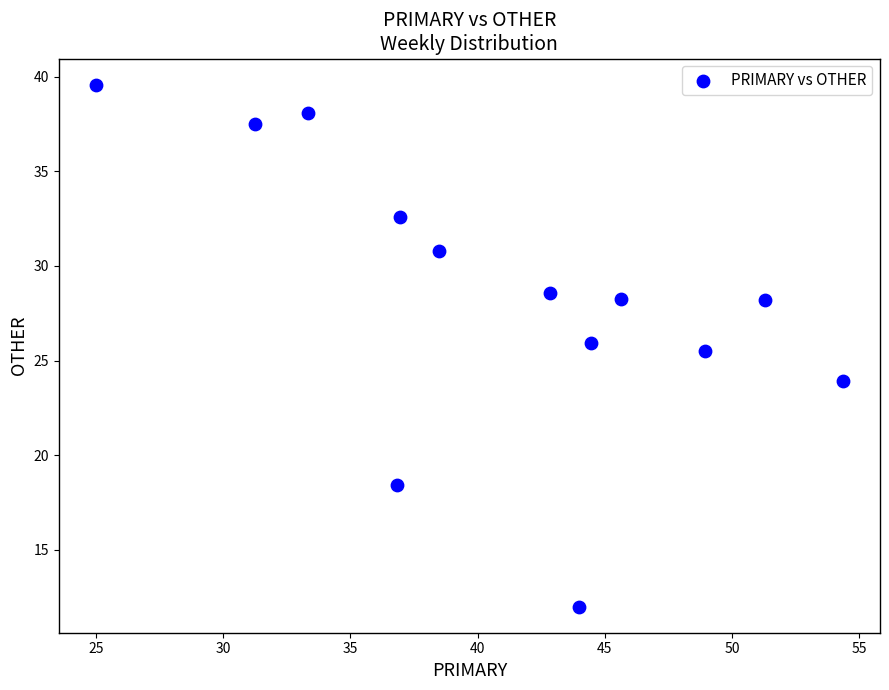

What Y value in the scatter plot is closest to 25?

25.5